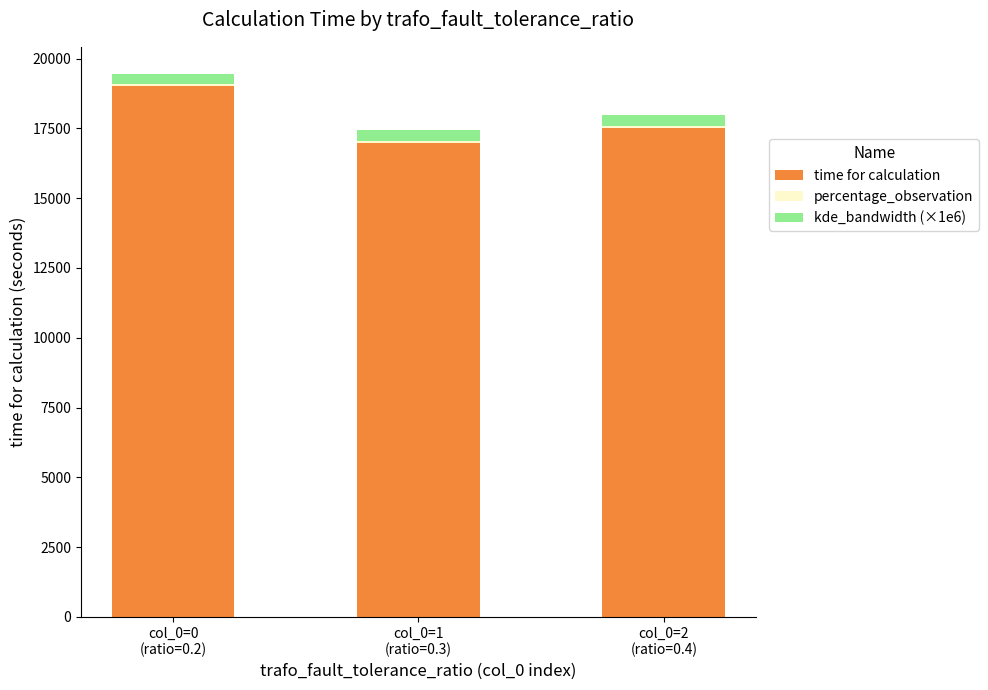

What is the difference between the maximum and second lowest values in the time for calculation series?

1485.6